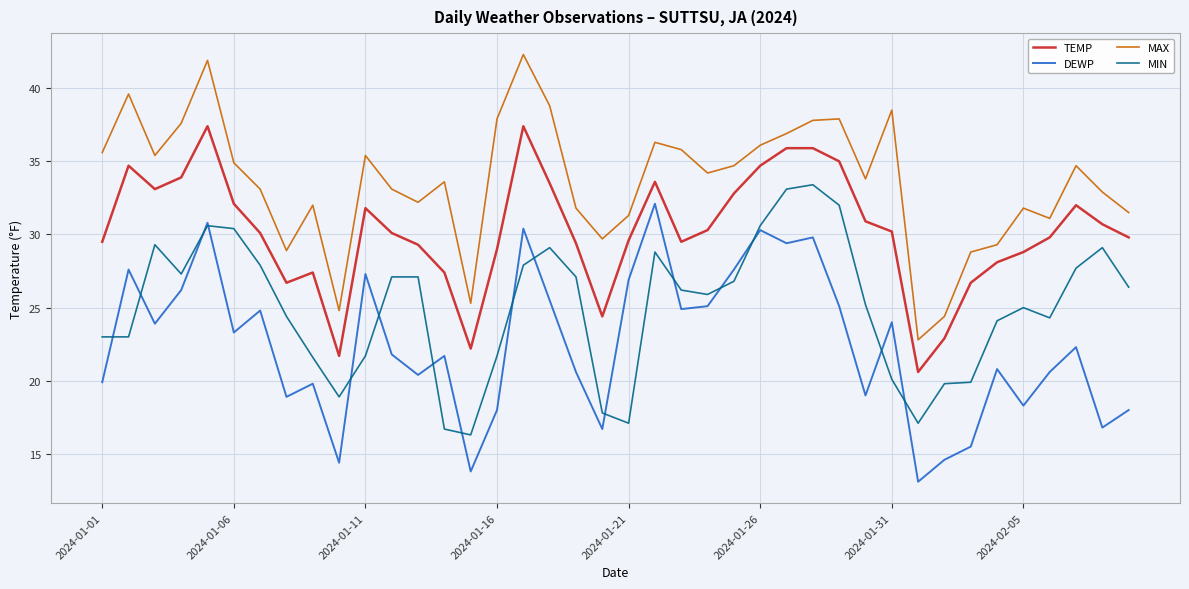

What is the sum of all MIN values?

1001.5